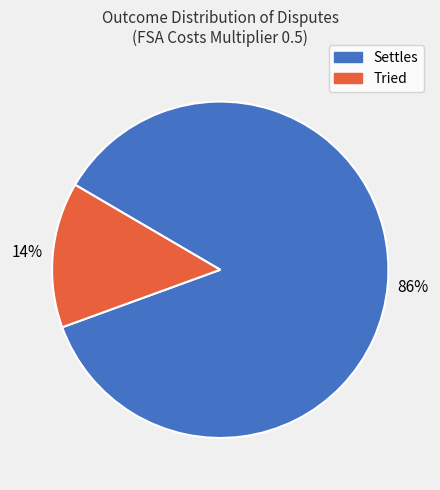

To the nearest percent, what is the combined percentage of Settles and Tried?

100%